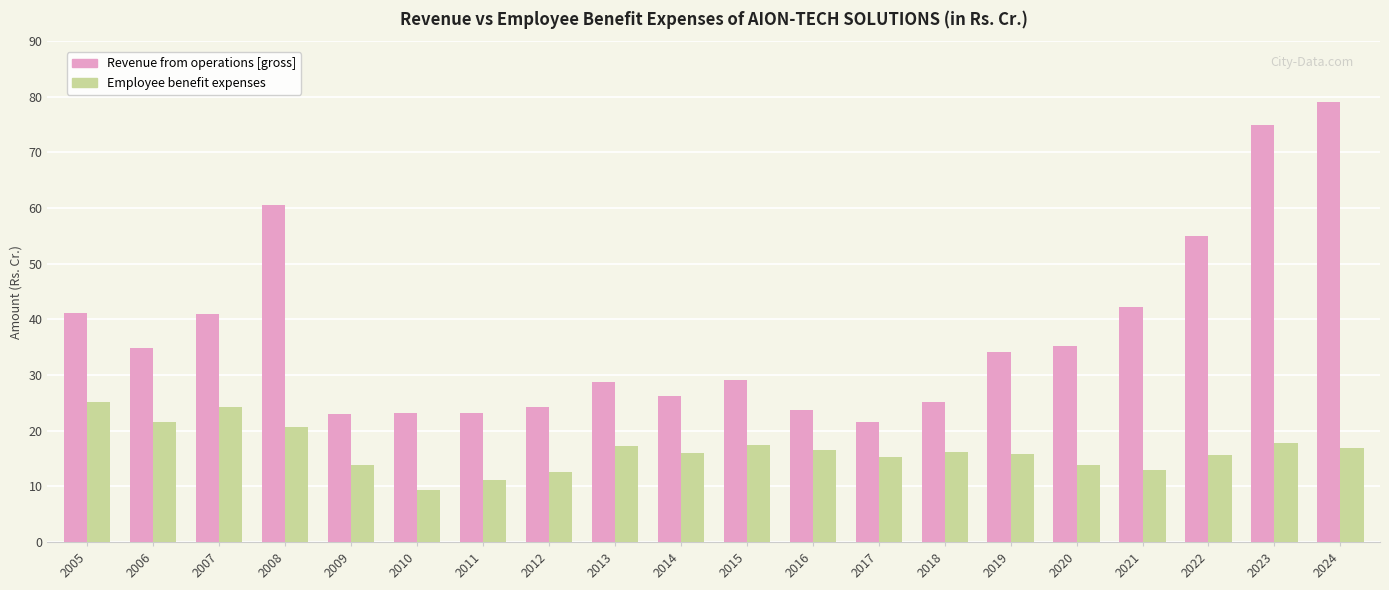

How many values in the Revenue from operations [gross] series are below 34?

10